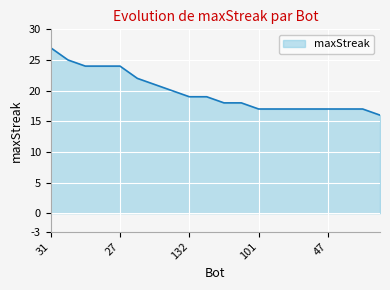

What is the greatest value displayed?

27